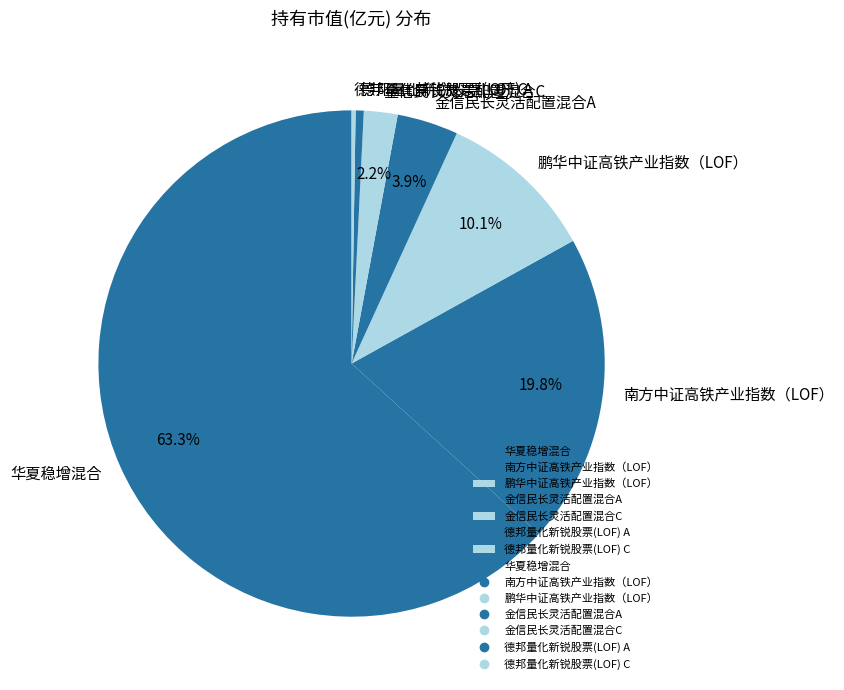

Does 鹏华中证高铁产业指数（LOF） account for over 50% of the chart?

No